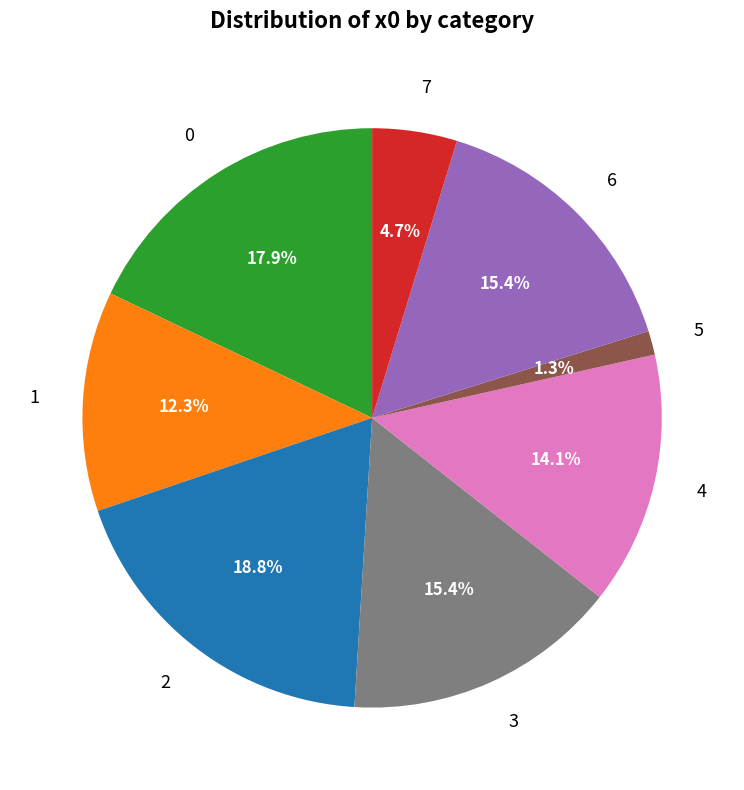

Which category has the smallest portion of the pie?

5